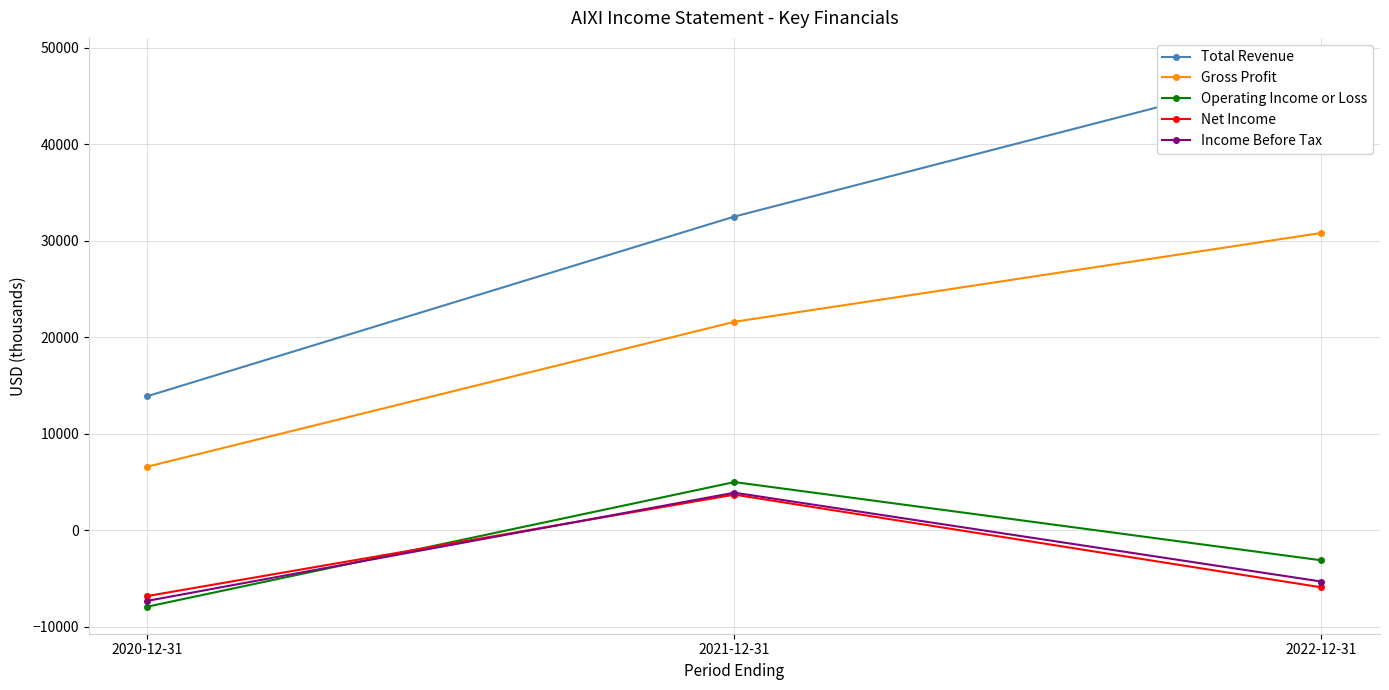

Reading right to left, extract all data points from this chart.

Total Revenue: 48200	32500	13900
Gross Profit: 30800	21600	6600
Operating Income or Loss: -3100	5000	-7900
Net Income: -5900	3700	-6800
Income Before Tax: -5300	3900	-7300